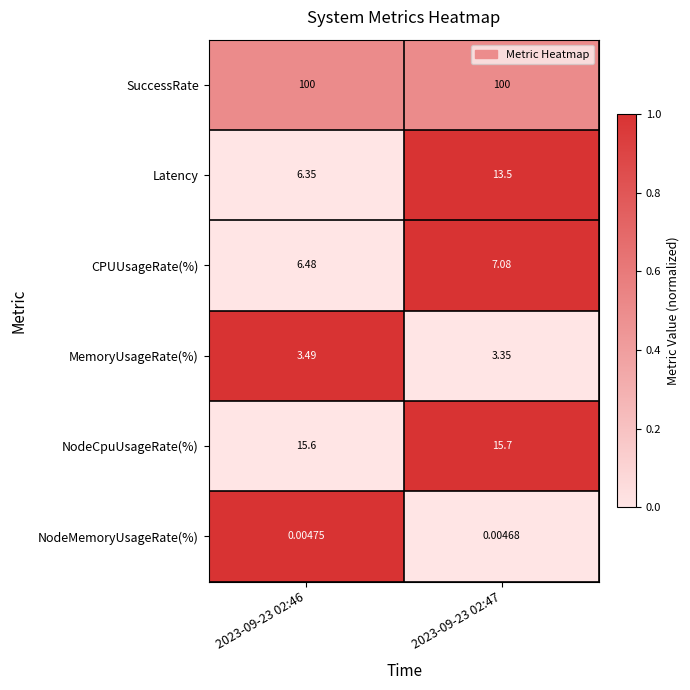

Which series has the largest range (max minus min)?

Latency